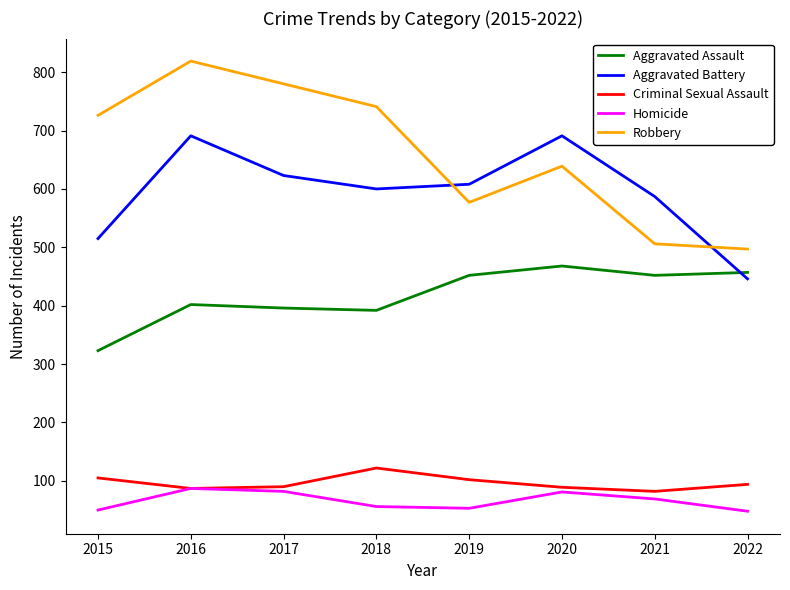

Which series has the largest total across all categories?

Robbery